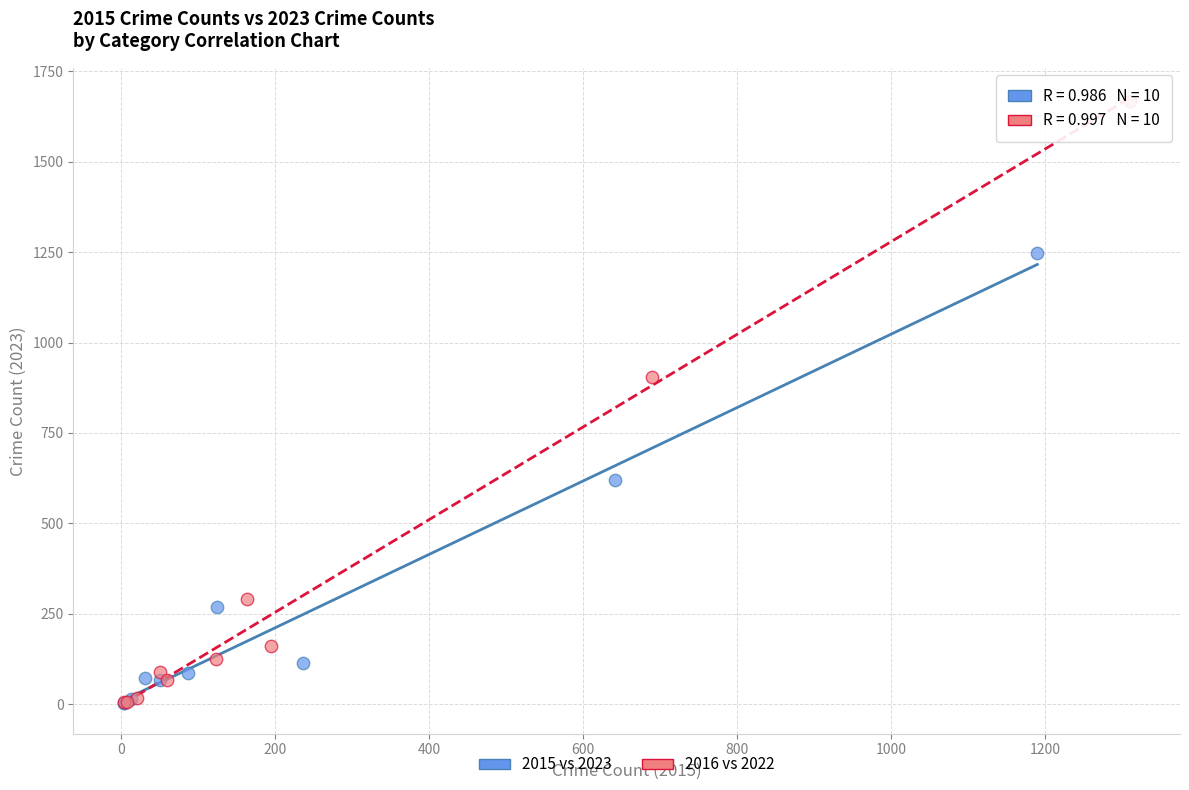

Which series has the widest spread of Y values?

2016 vs 2022